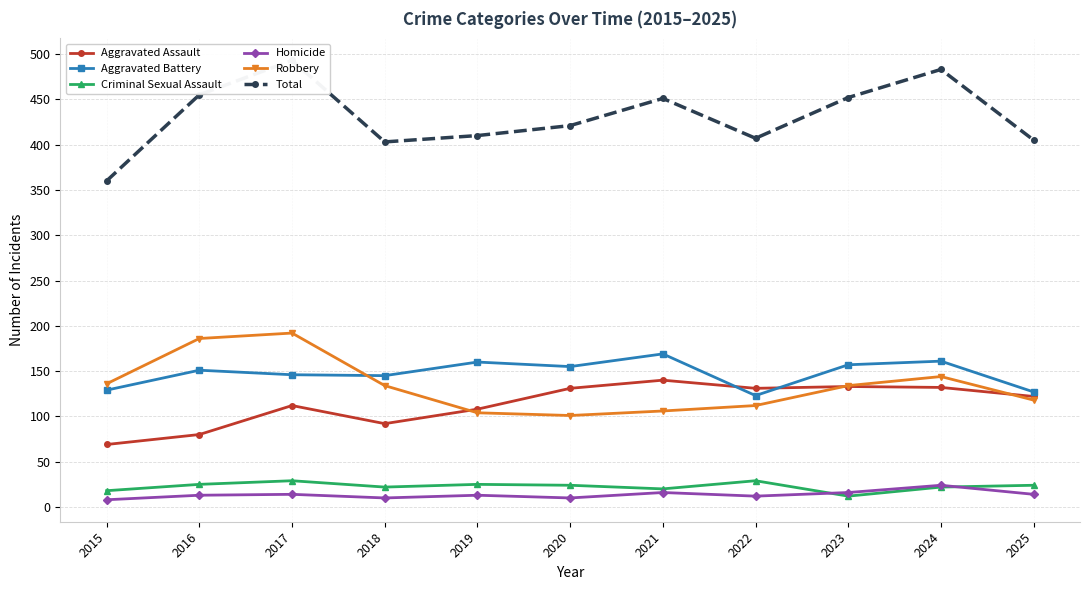

The value of Aggravated Assault at 2024 is 55. True or false?

False